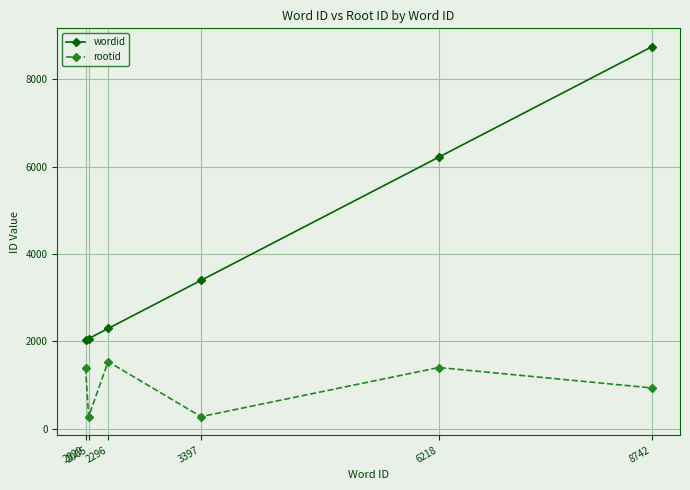

True or false: rootid has a value of 1403 at 6218.

True